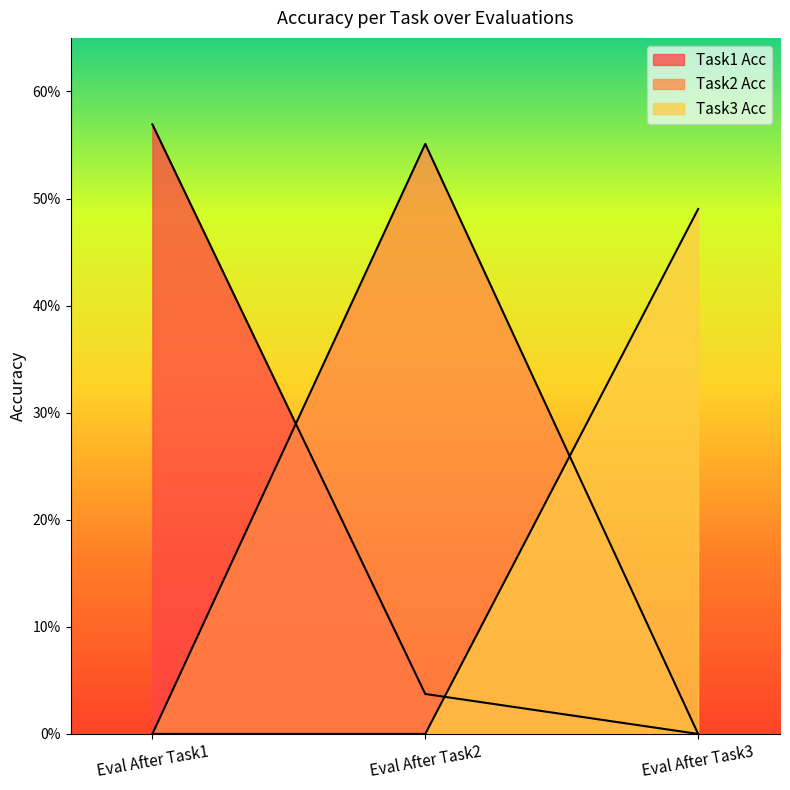

How many lines are shown in the chart?

3